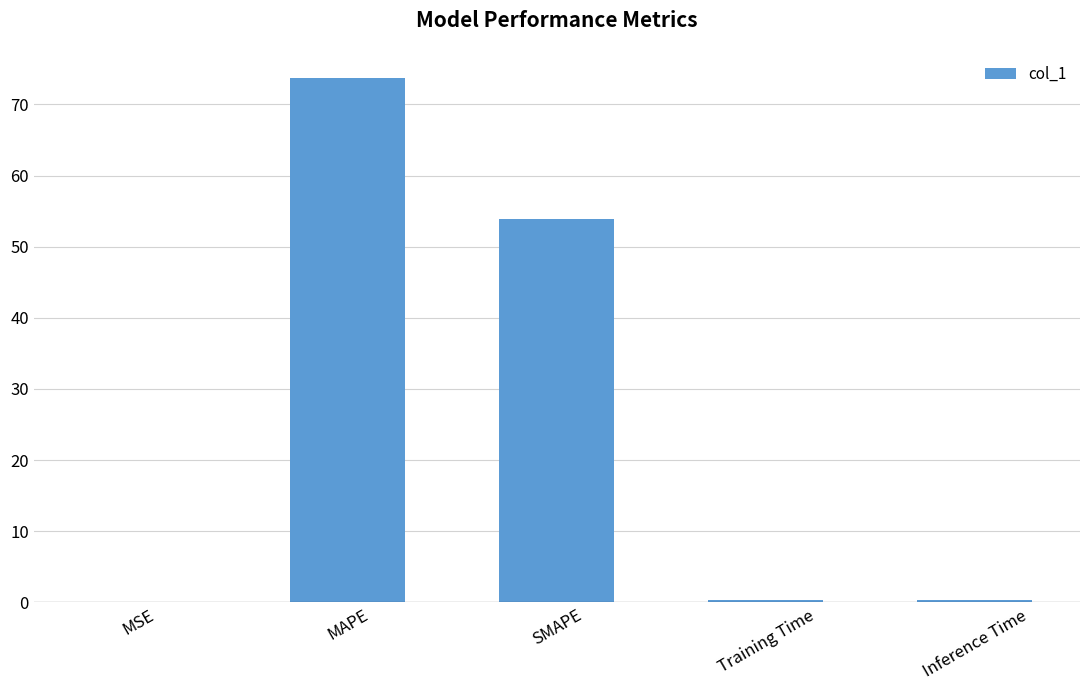

At which label is the value closest to 36?

SMAPE